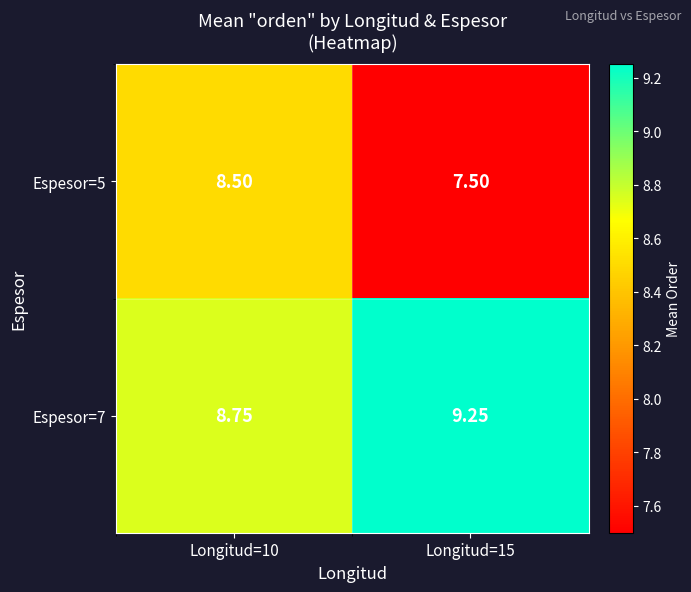

Rank the series by their maximum value, from lowest to highest.

Espesor=5, Espesor=7